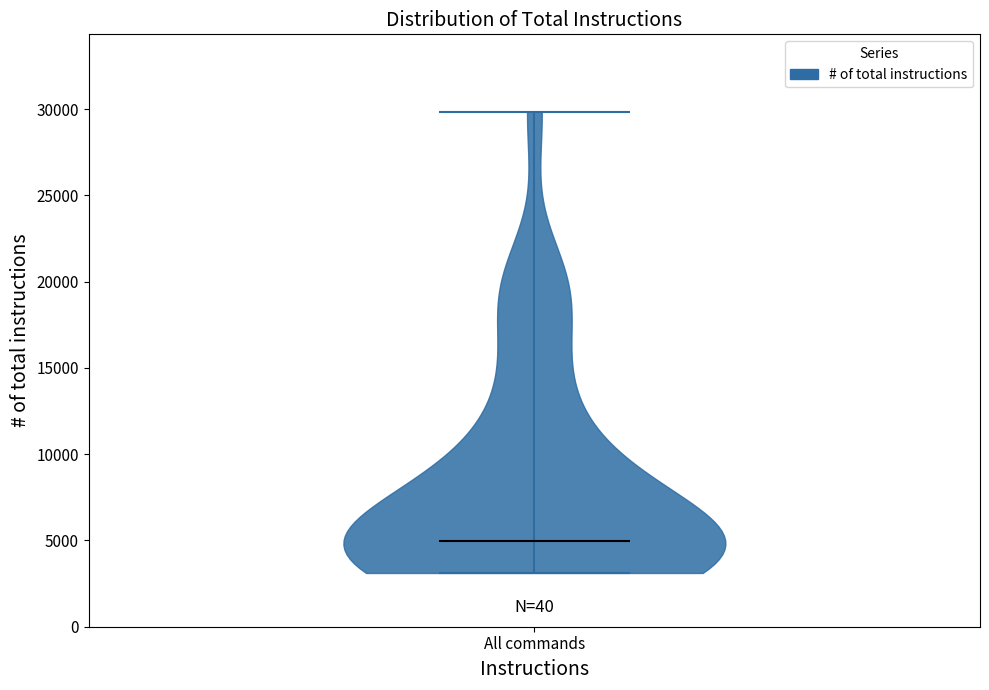

What is the highest point the violin for All commands reaches on the y-axis? The values are not printed on the chart, so give them approximately, as read against the axis.

30000